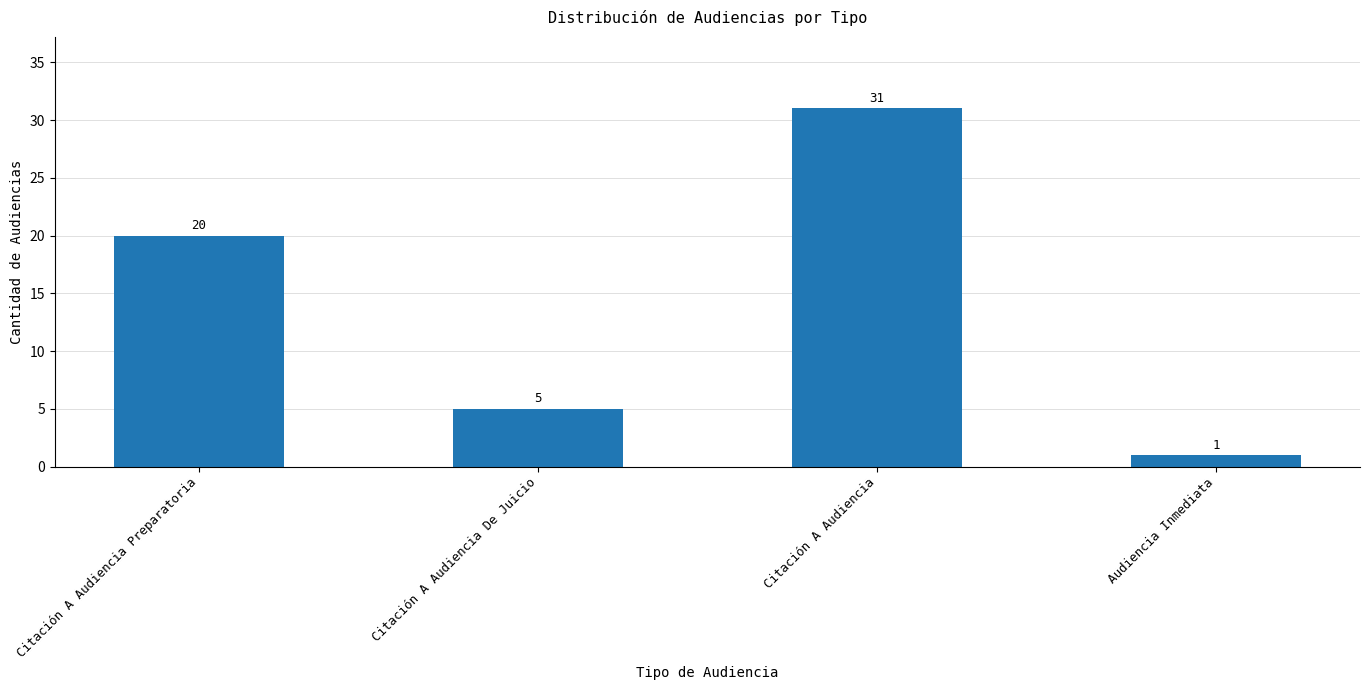

Is it true that the value at Citación A Audiencia Preparatoria is 20?

True